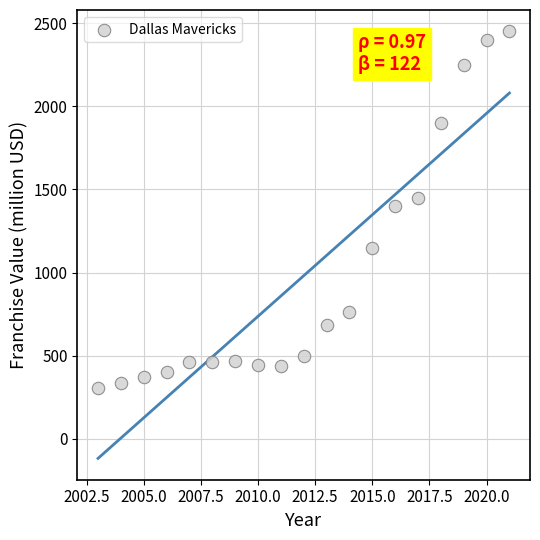

What is the range of Y values (max minus min)?

2146